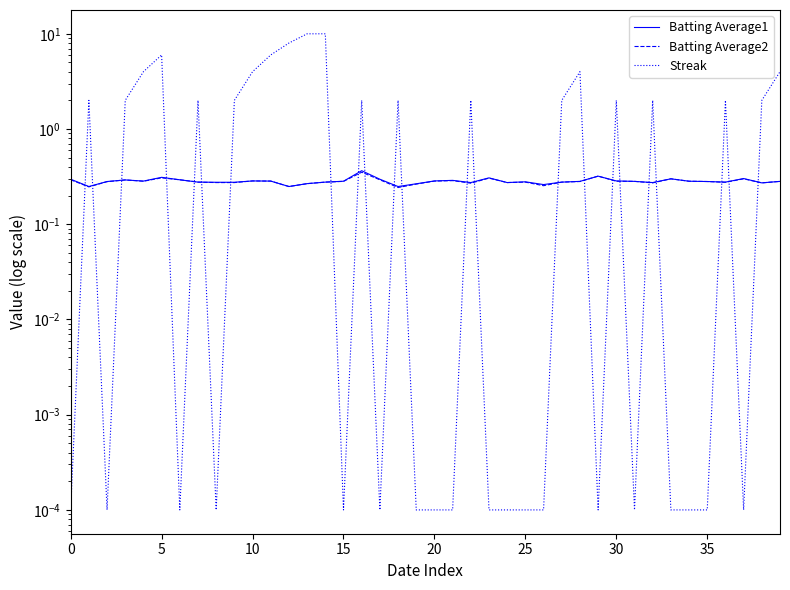

How many data points does each series have?

40